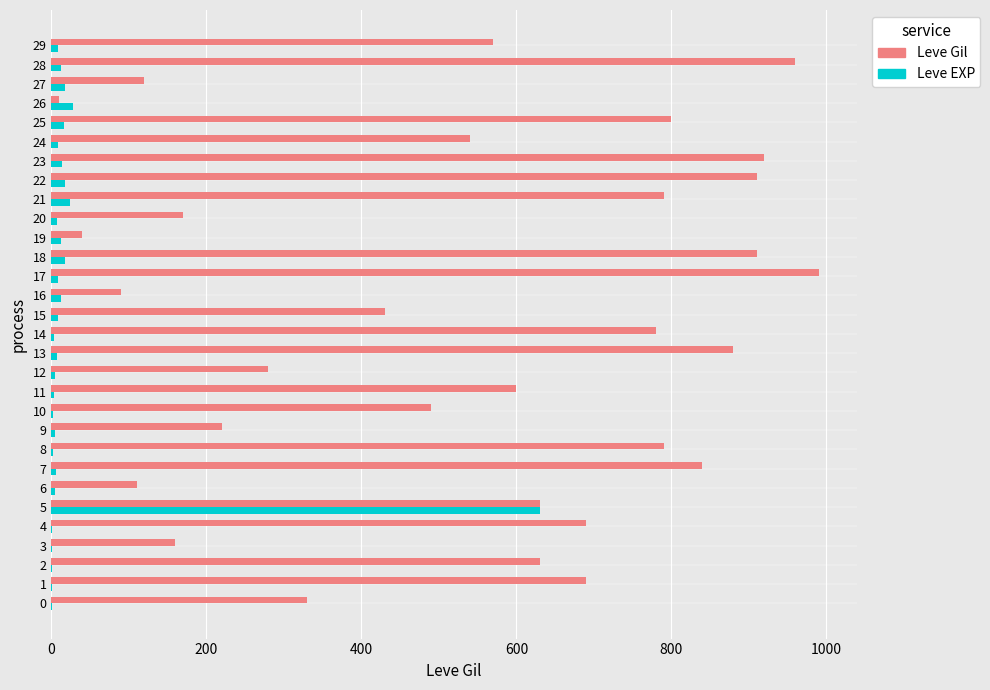

What is the sum of all Leve EXP values?

886